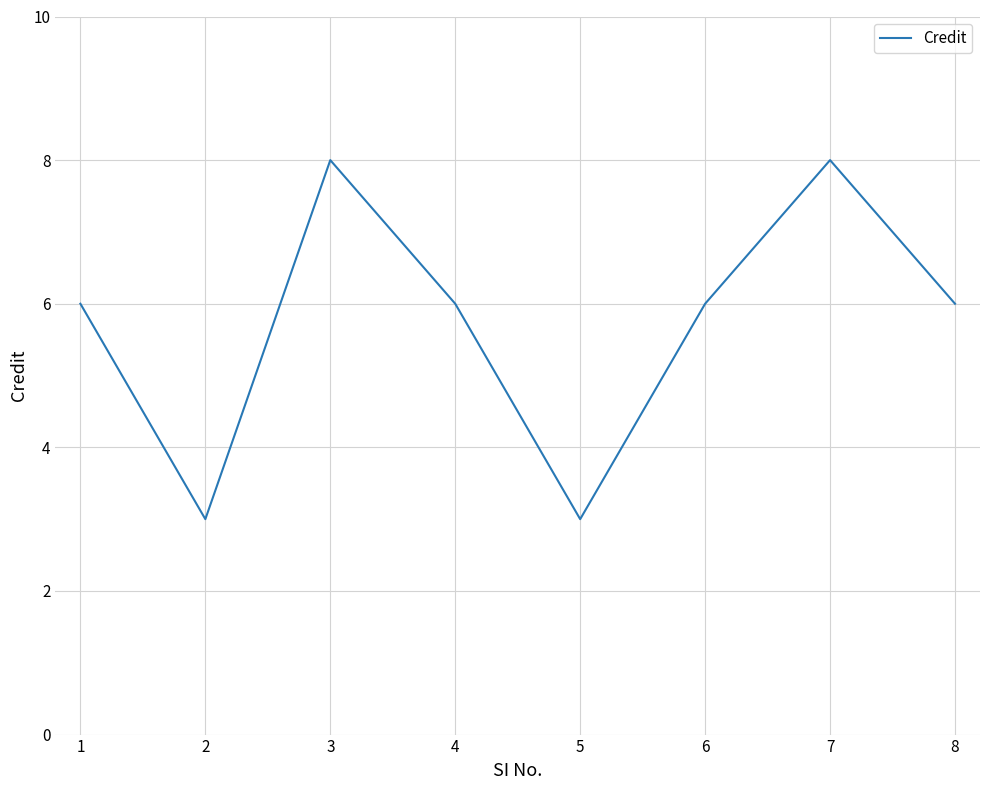

The value at 2 is 5. True or false?

False